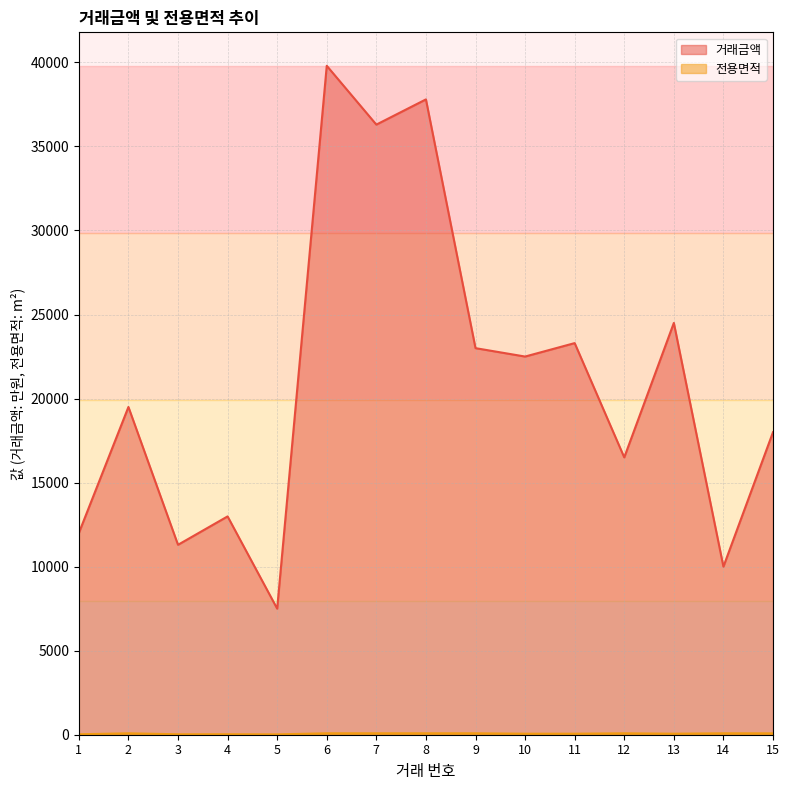

At which label is 거래금액 closest to 23650?

11